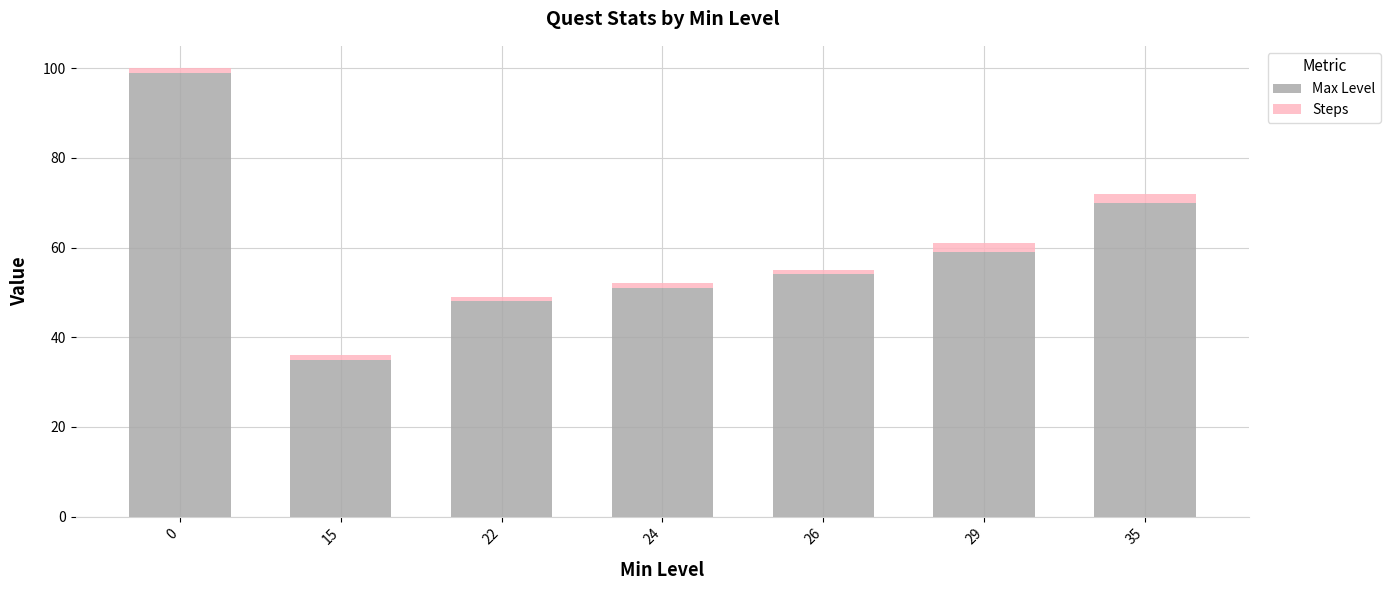

List the labels in order of Max Level value, smallest first.

15, 22, 24, 26, 29, 35, 0